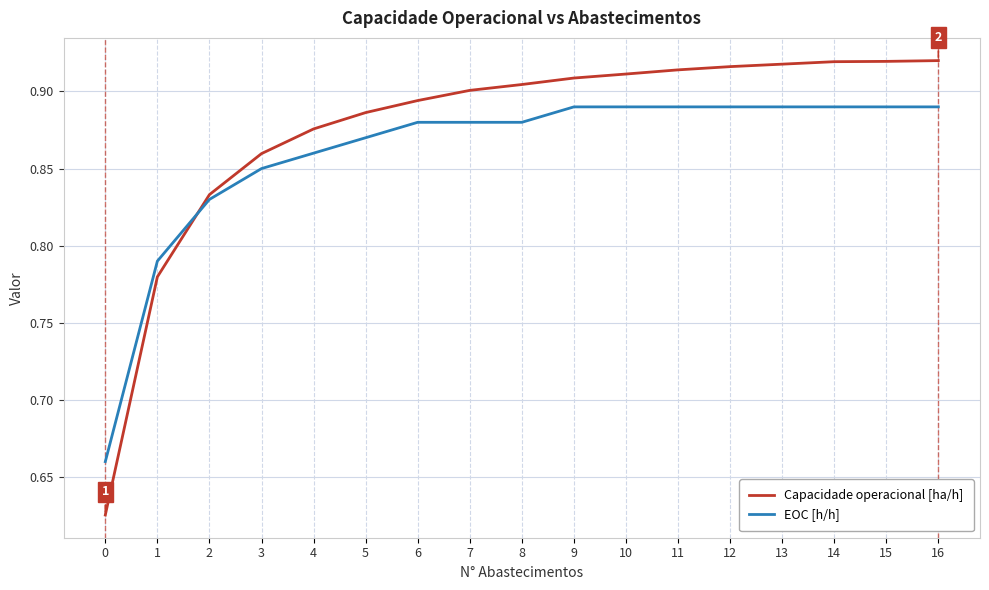

True or false: EOC [h/h] and Capacidade operacional [ha/h] intersect in this chart.

True